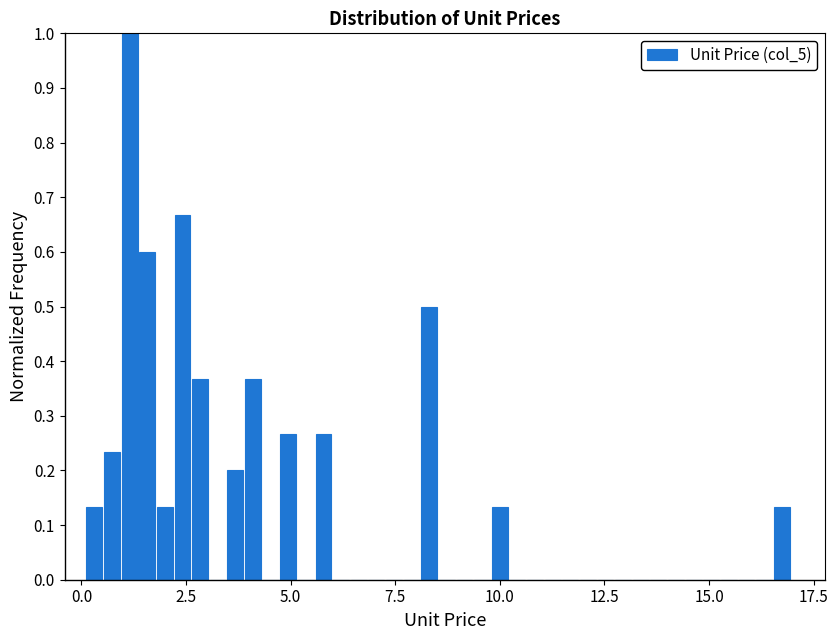

Read against the x-axis, roughly where is the centre of the tallest bar?

1.0